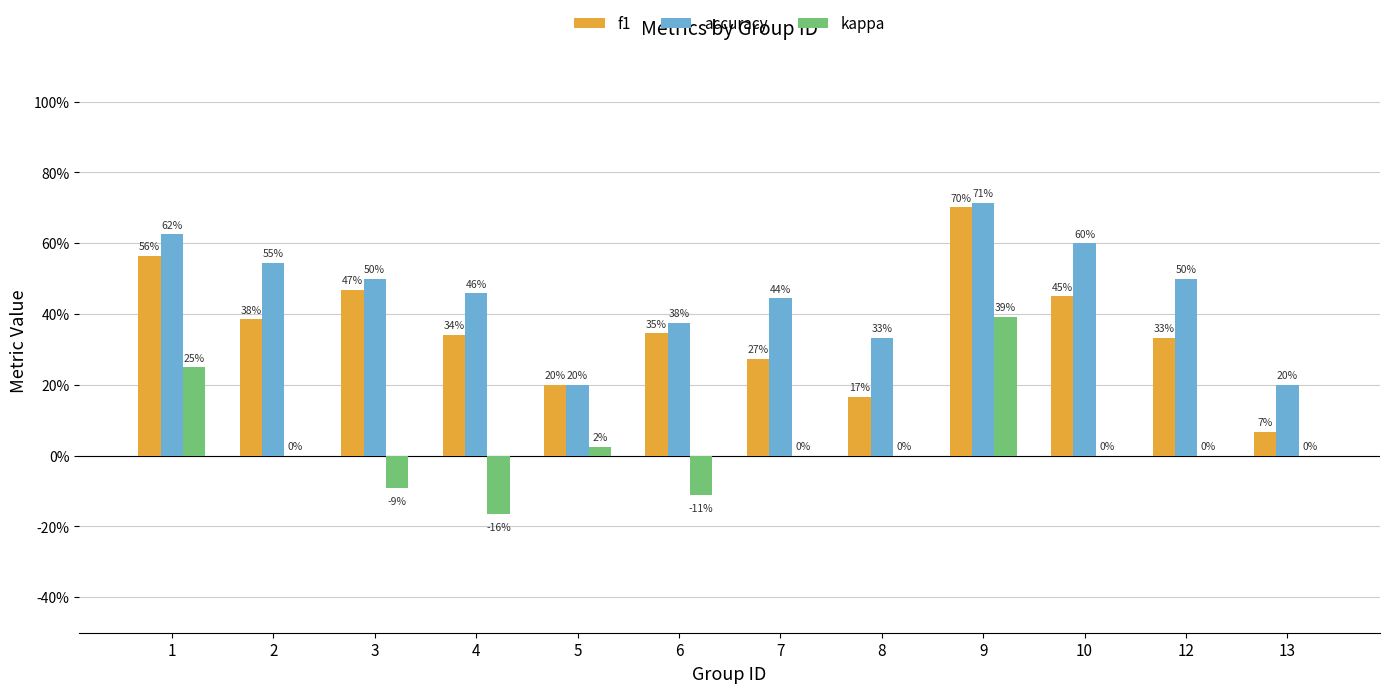

What is the spread (max minus min) of values at 6?

0.5